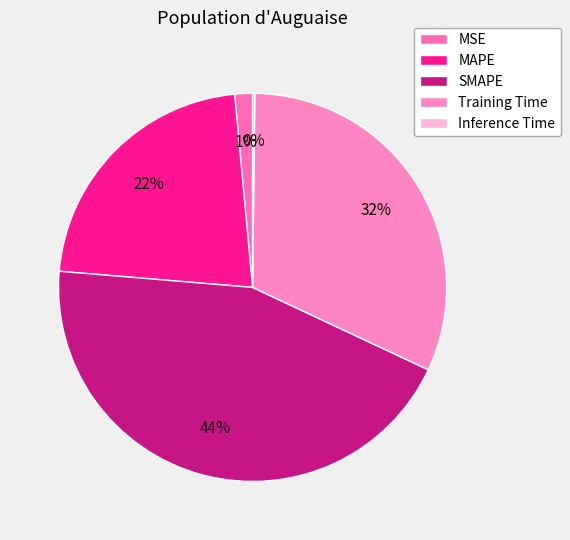

To the nearest percent, what is the average slice percentage?

20%